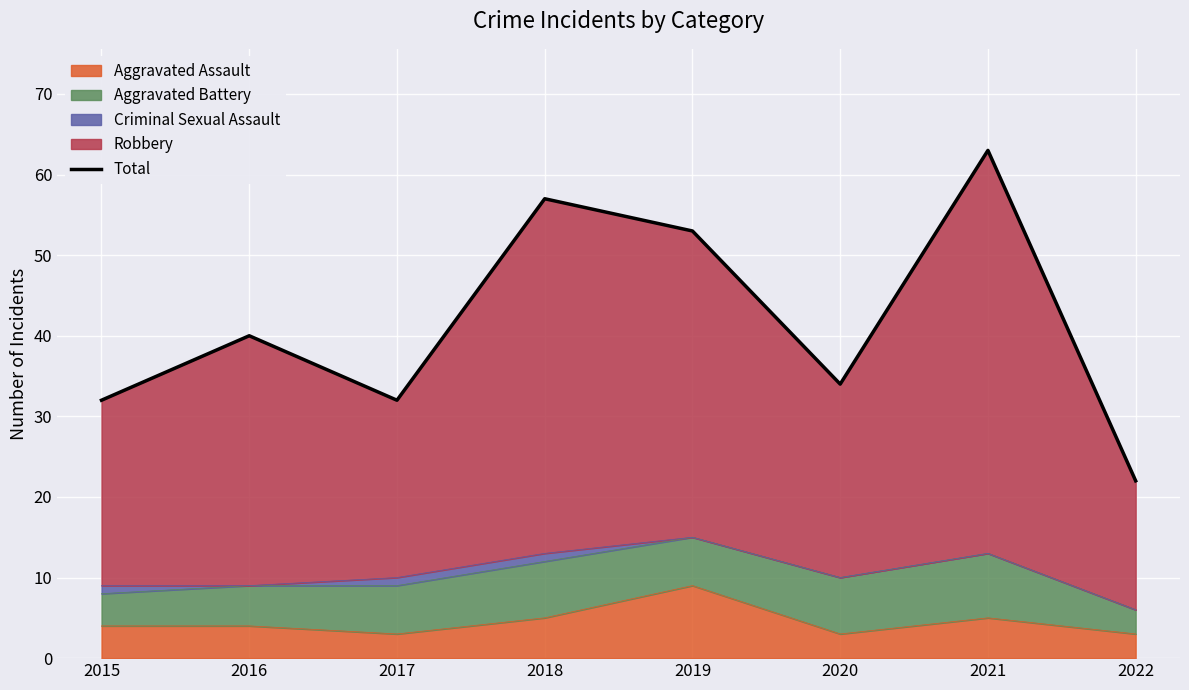

How many interior local peaks (higher than both neighbors) does the data have?

3